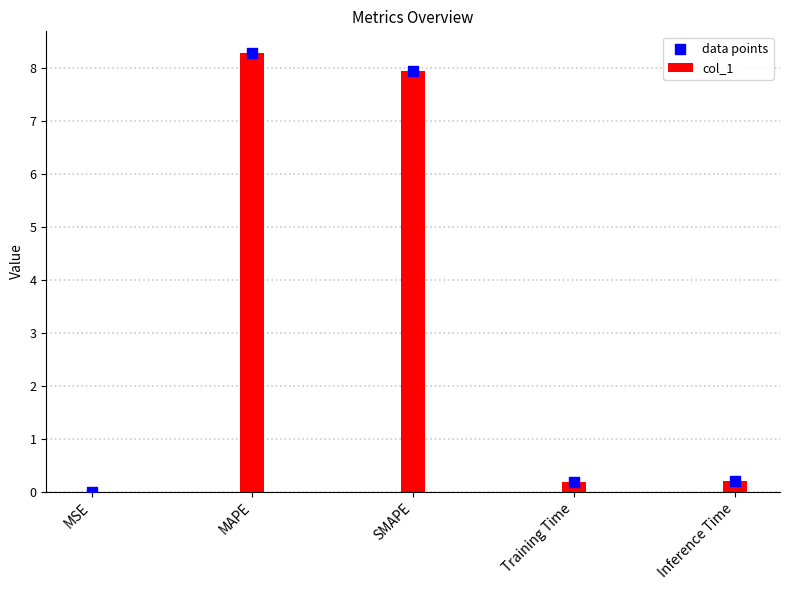

What is the total value across all series at MAPE?

16.6